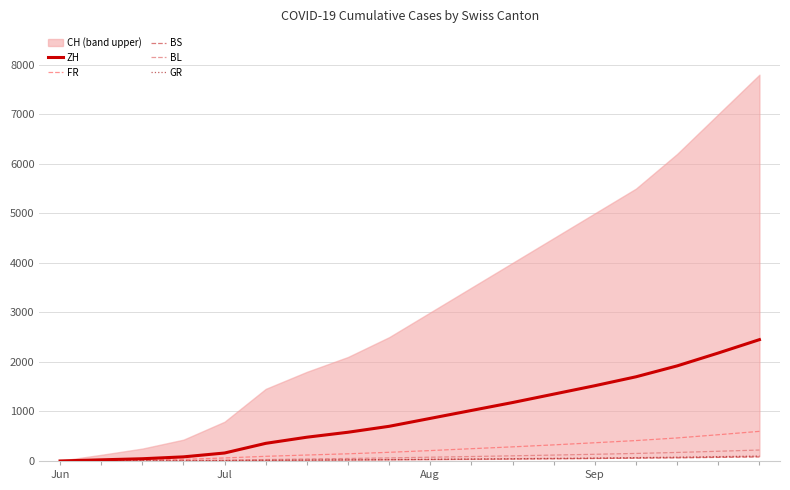

Rank the series at 10 from lowest to highest value.

BS, GR, BL, FR, ZH